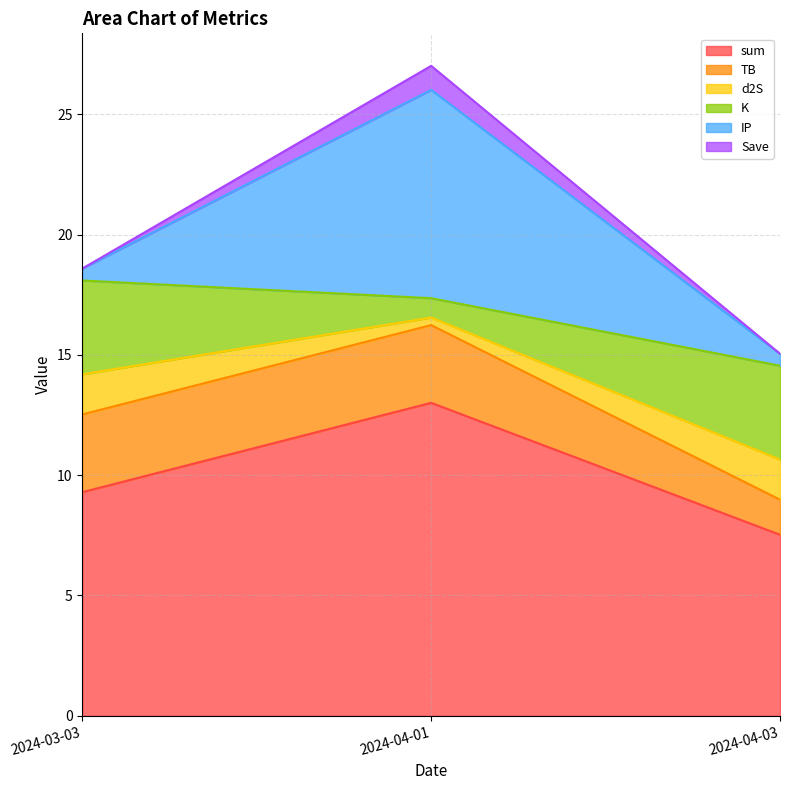

Which series changed the most between 2024-03-03 and 2024-04-01?

IP